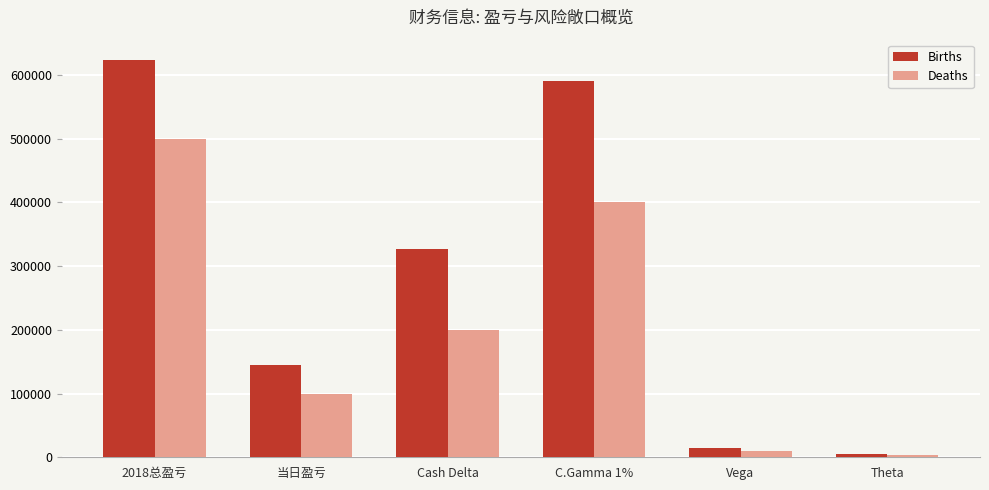

What value does the Births series have at 当日盈亏, to the nearest 50?

145450